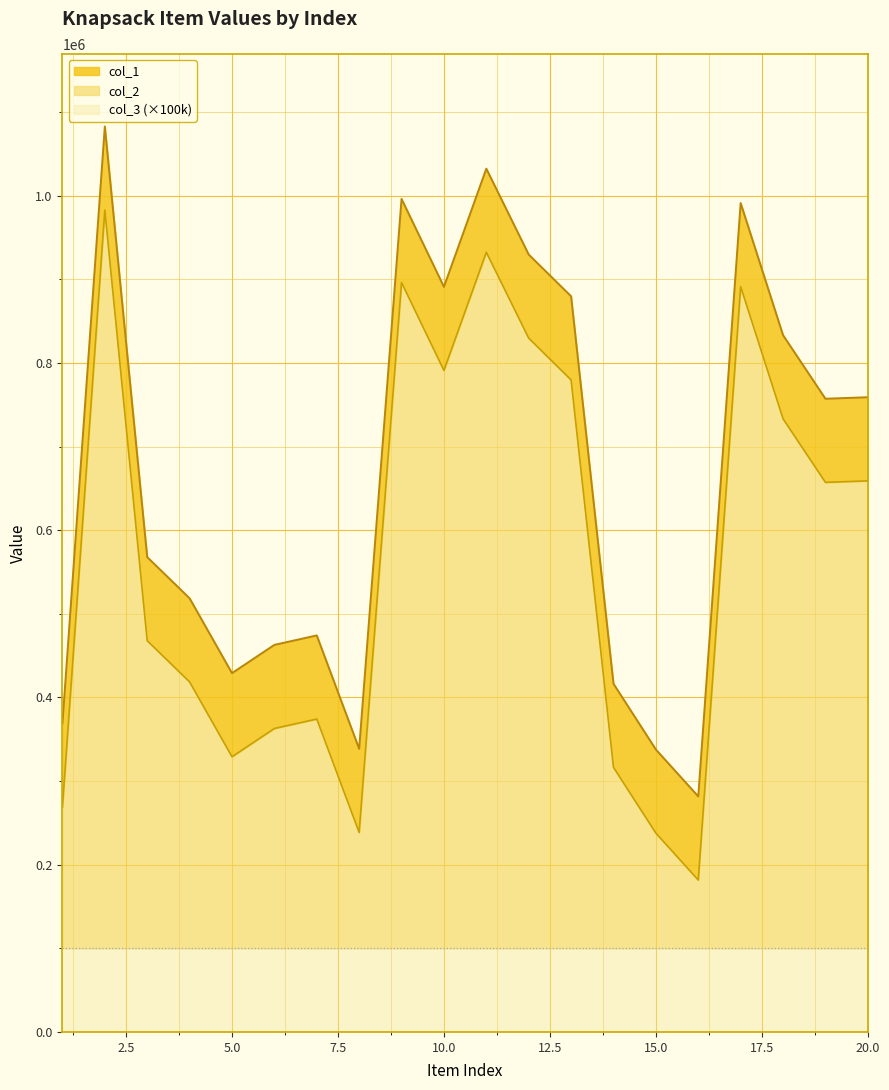

Which series has the largest total across all categories?

col_1